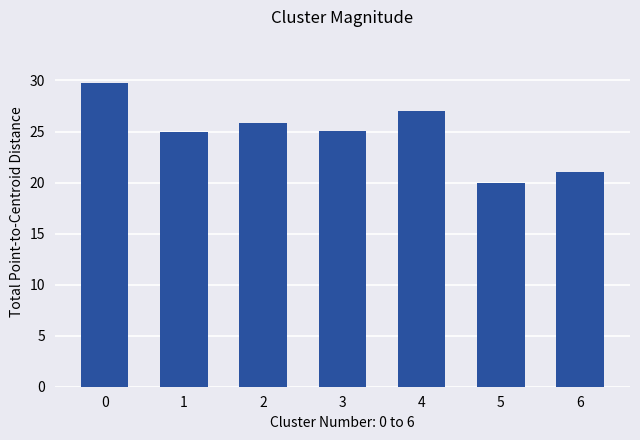

What is the value of the 1st bar from the left?

29.8